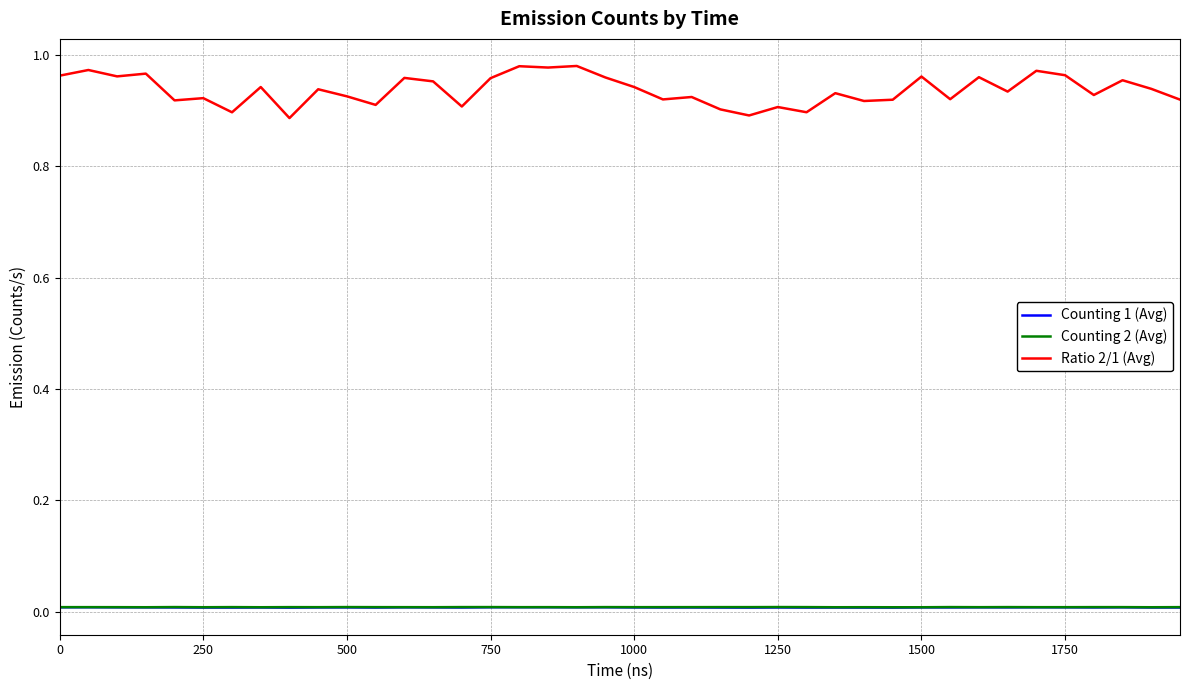

Which series has the largest total across all categories?

Ratio 2/1 (Avg)